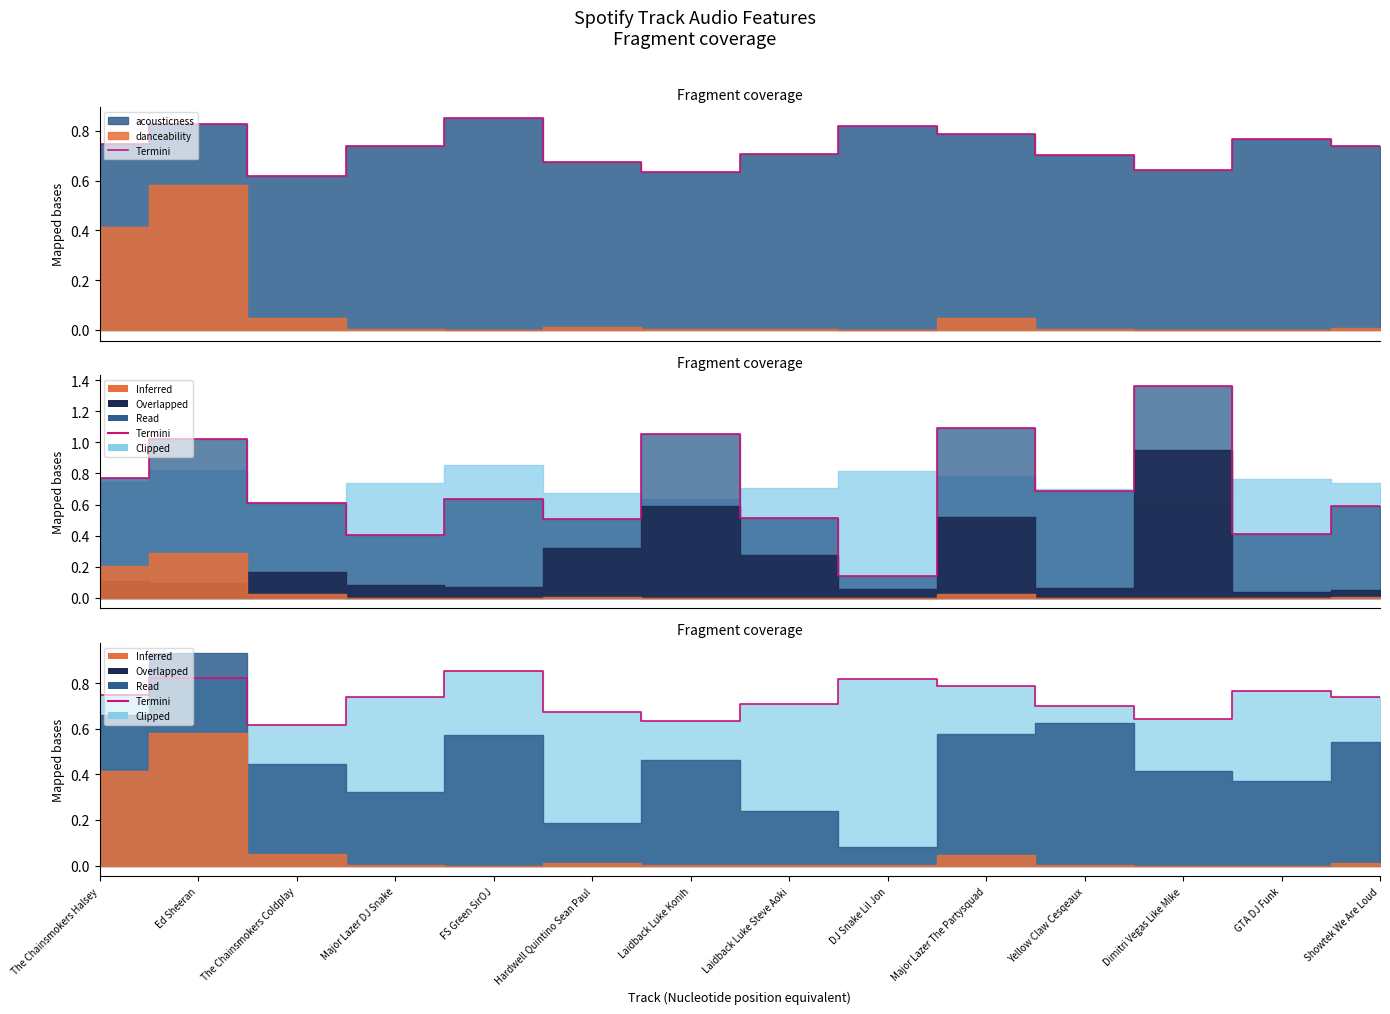

True or false: the data has more than 0 interior local peaks.

True